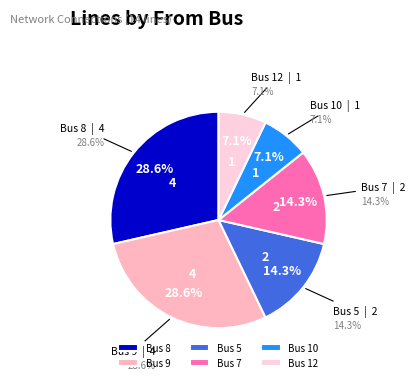

Rank the categories by value from highest to lowest.

Bus 8, Bus 9, Bus 5, Bus 7, Bus 10, Bus 12